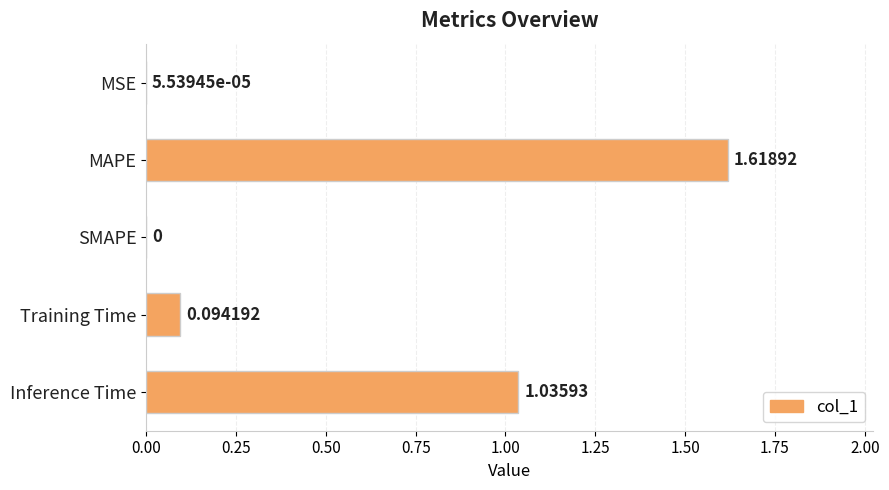

What is the change in value from Training Time to Inference Time?

+0.9